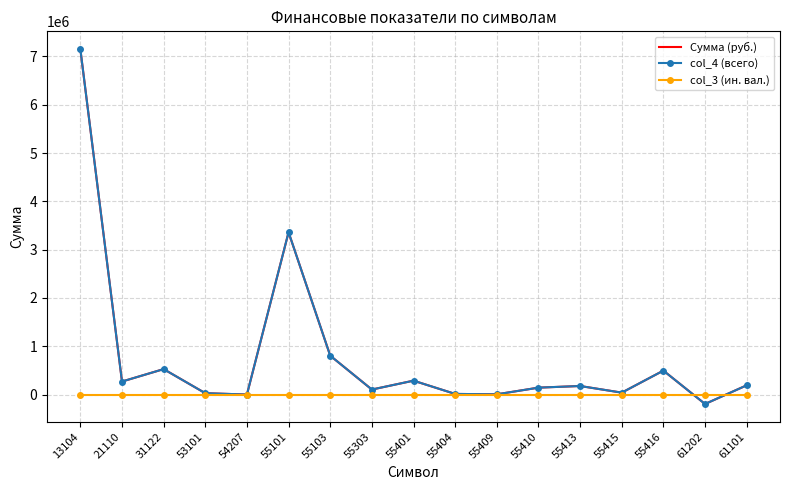

Reading left to right, what are all the values shown in this chart?

Сумма (руб.): 13104=7151312.7	21110=270000.0	31122=527187.8	53101=28747.0	54207=741.0	55101=3360018.5	55103=805155.7	55303=104229.3	55401=287809.0	55404=13539.7	55409=5556.9	55410=143500.0	55413=177600.0	55415=40166.7	55416=495997.6	61202=-194670.0	61101=191823.0
col_4 (всего): 13104=7151312.7	21110=270000.0	31122=527187.8	53101=28747.0	54207=741.0	55101=3360018.5	55103=805155.7	55303=104229.3	55401=287809.0	55404=13539.7	55409=5556.9	55410=143500.0	55413=177600.0	55415=40166.7	55416=495997.6	61202=-194670.0	61101=191823.0
col_3 (ин. вал.): 13104=0.0	21110=0.0	31122=0.0	53101=0.0	54207=0.0	55101=0.0	55103=0.0	55303=0.0	55401=0.0	55404=0.0	55409=0.0	55410=0.0	55413=0.0	55415=0.0	55416=0.0	61202=0.0	61101=0.0